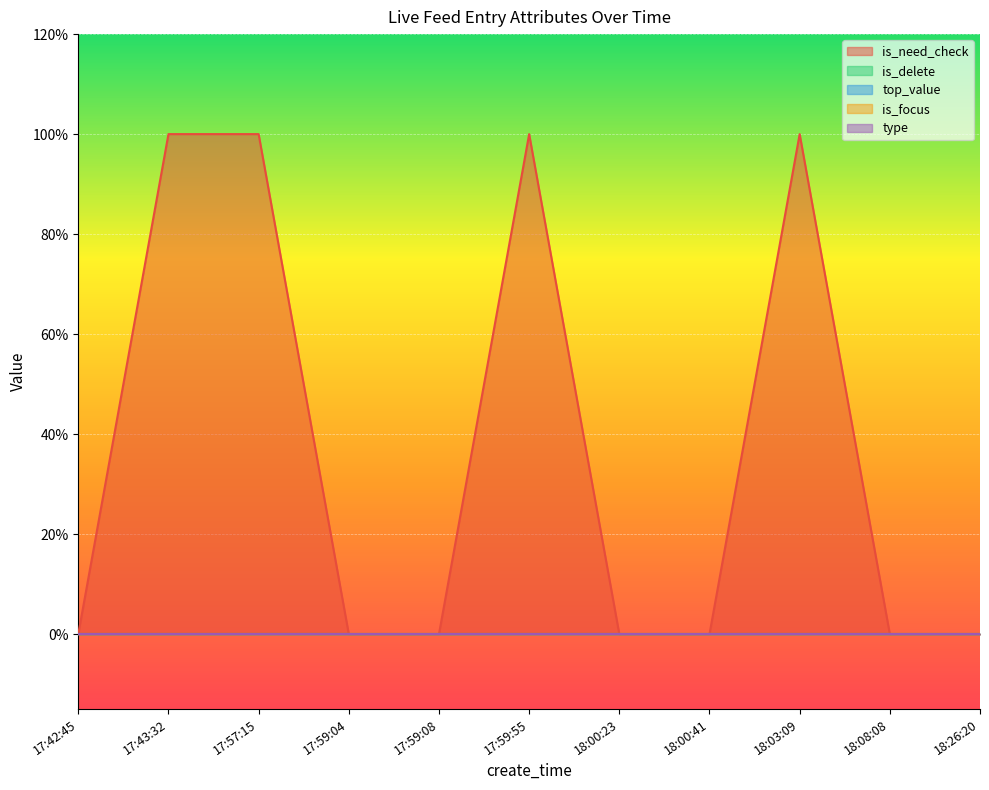

Count the number of data series in this chart.

5